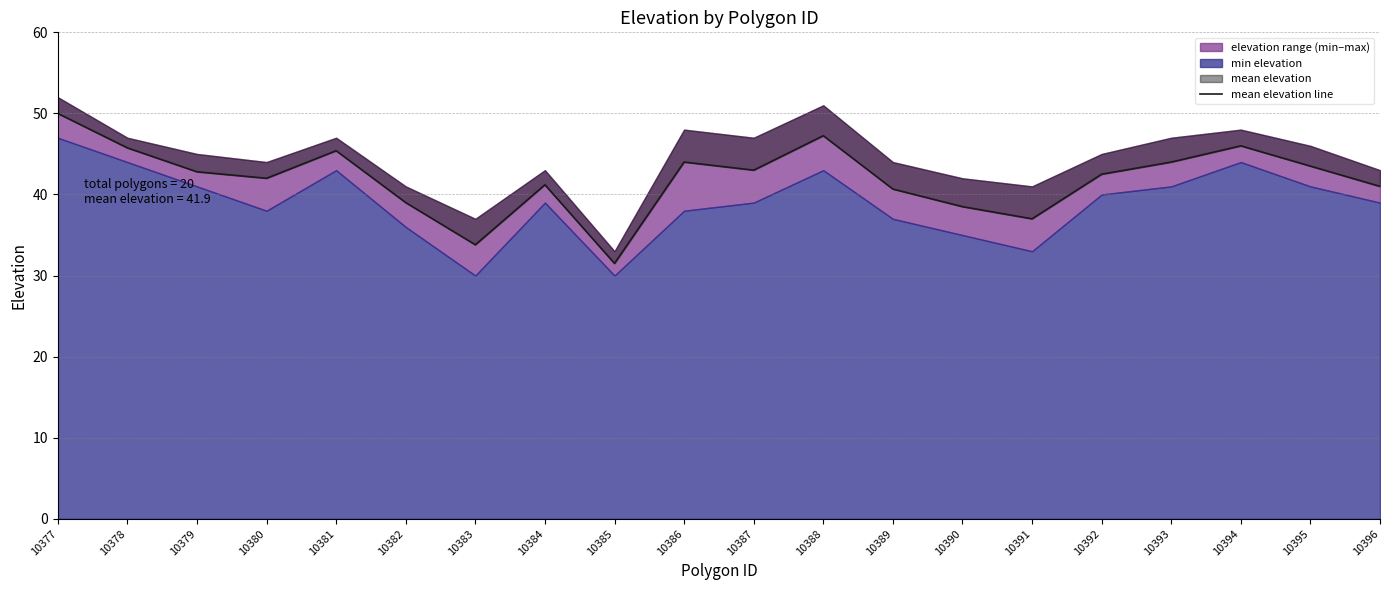

At which category does the data reach its first local valley?

10380